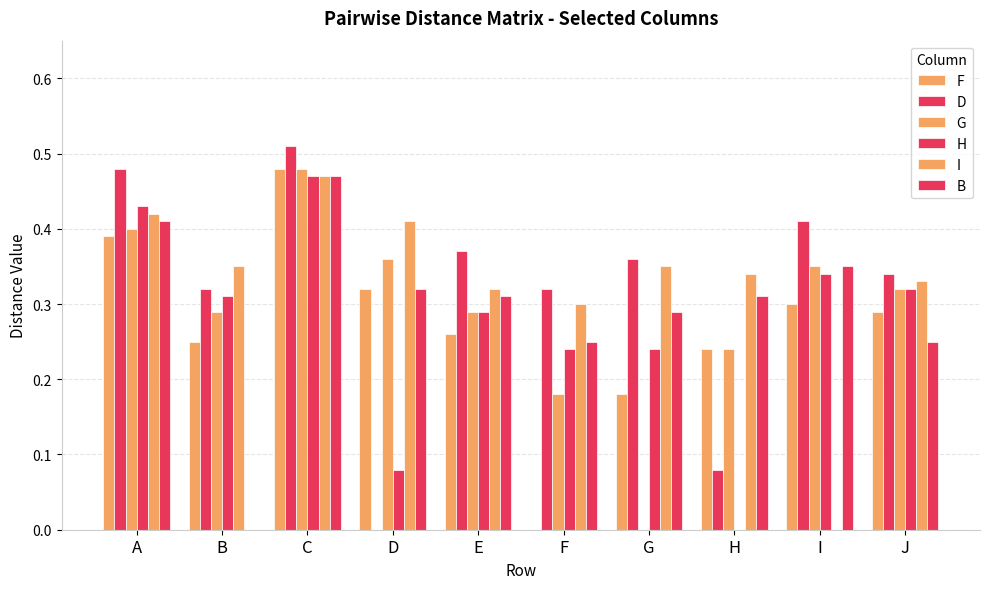

Count the I values in the range 0 to 1.

10